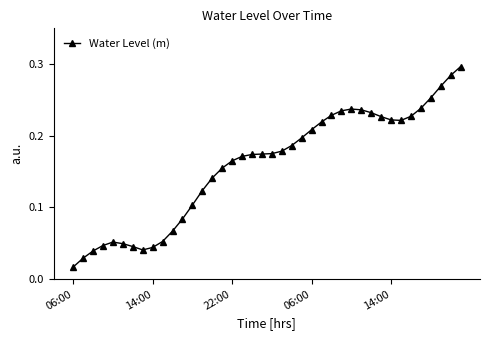

What is the sum of all values?

6.3